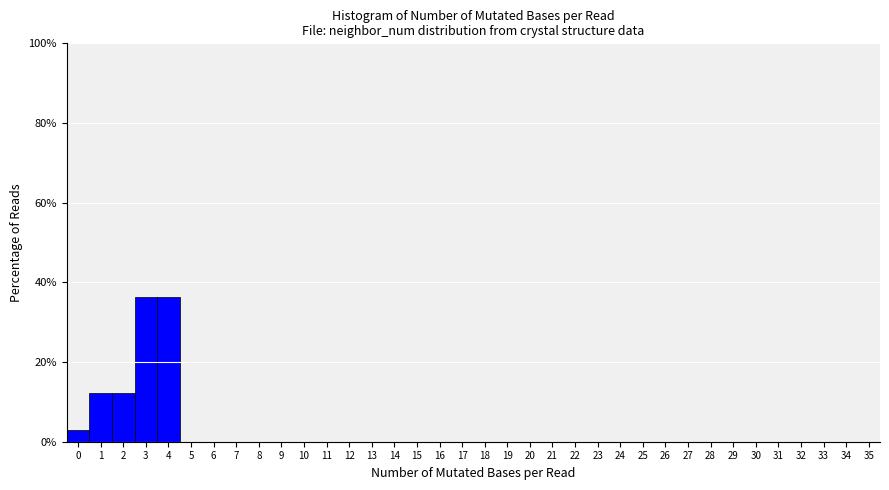

Reading left to right, list every bar in this chart as the range it spans on the x-axis followed by its height. The values are not printed on the chart, so give them approximately, as read against the axis.

-0.5 to 0.5: 4
0.5 to 1.5: 12
1.5 to 2.5: 12
2.5 to 3.5: 36
3.5 to 4.5: 36